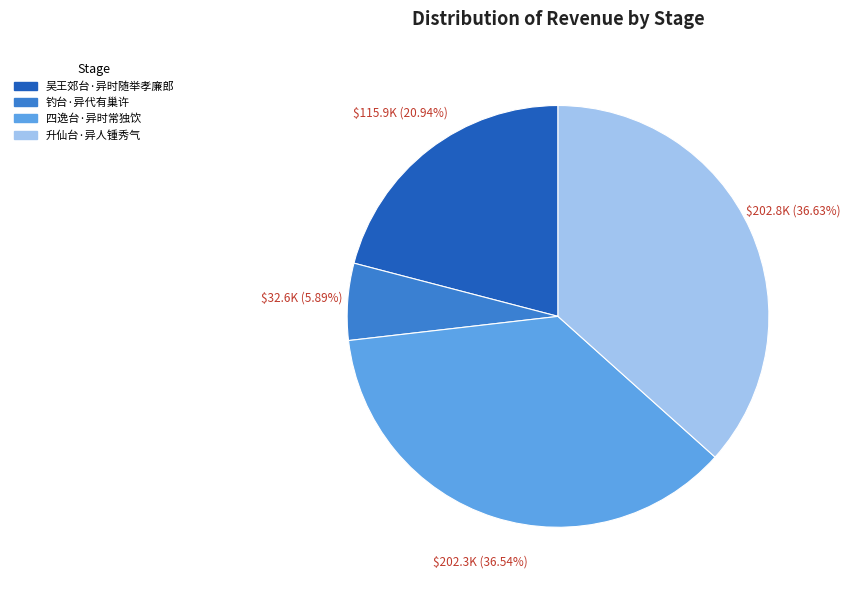

What portion of the pie excludes 钓台·异代有巢许?

94.1%